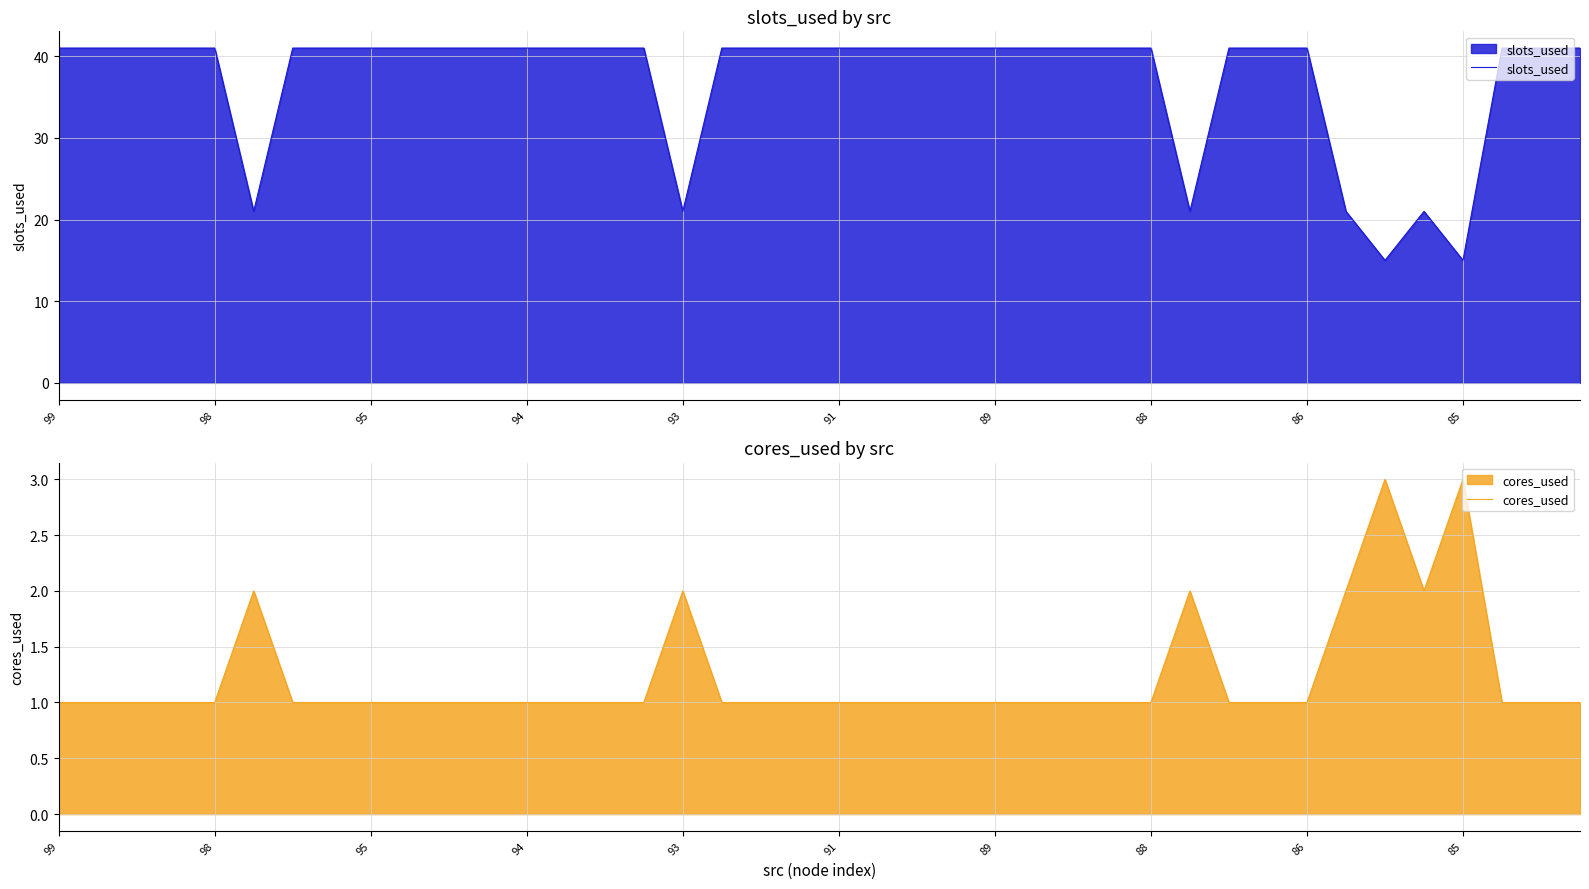

True or false: slots_used and cores_used intersect in this chart.

False